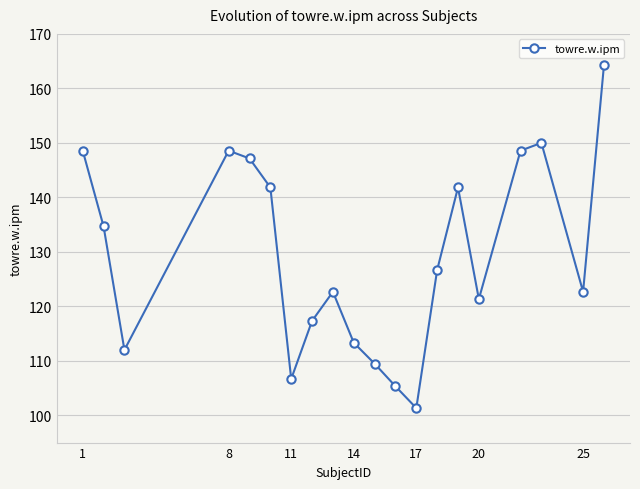

How many points are lower than both their immediate neighbors (excluding endpoints)?

5